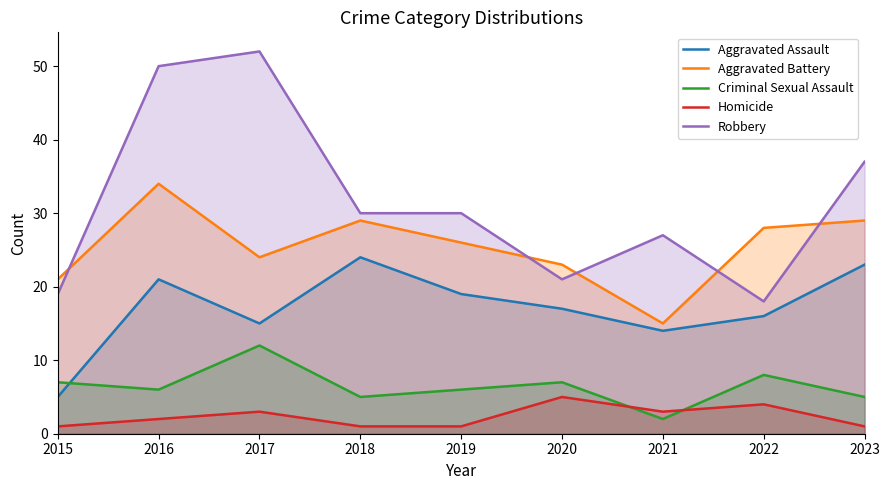

Between which two adjacent categories do Aggravated Assault and Criminal Sexual Assault first intersect?

2015 and 2016